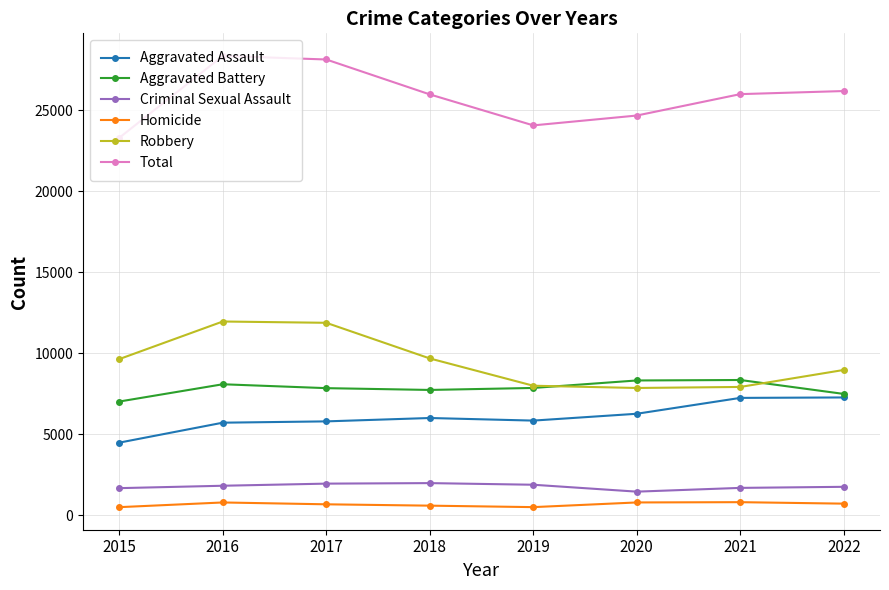

What is the difference between the highest and lowest values at 2022?

25478